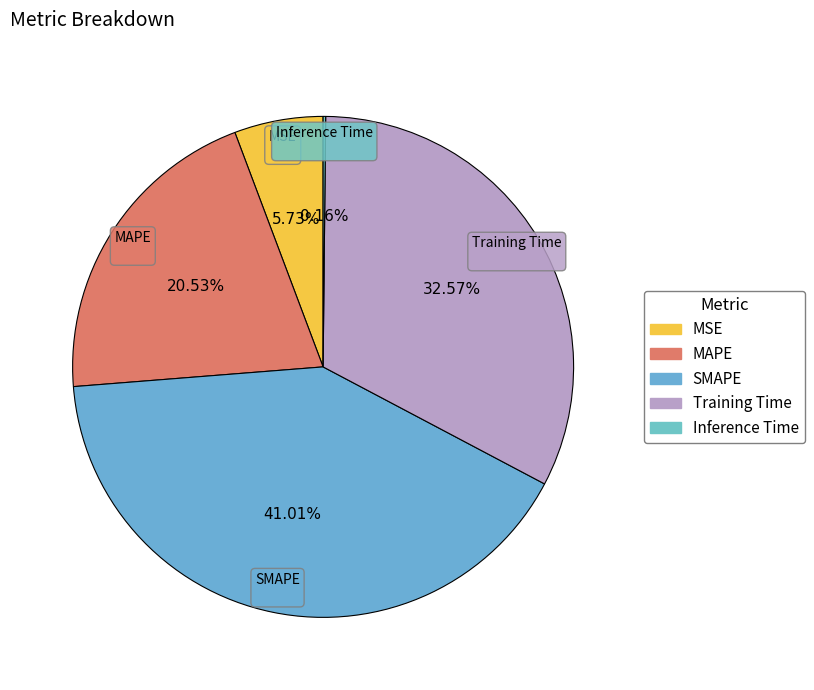

To the nearest percent, what portion does SMAPE represent?

41%